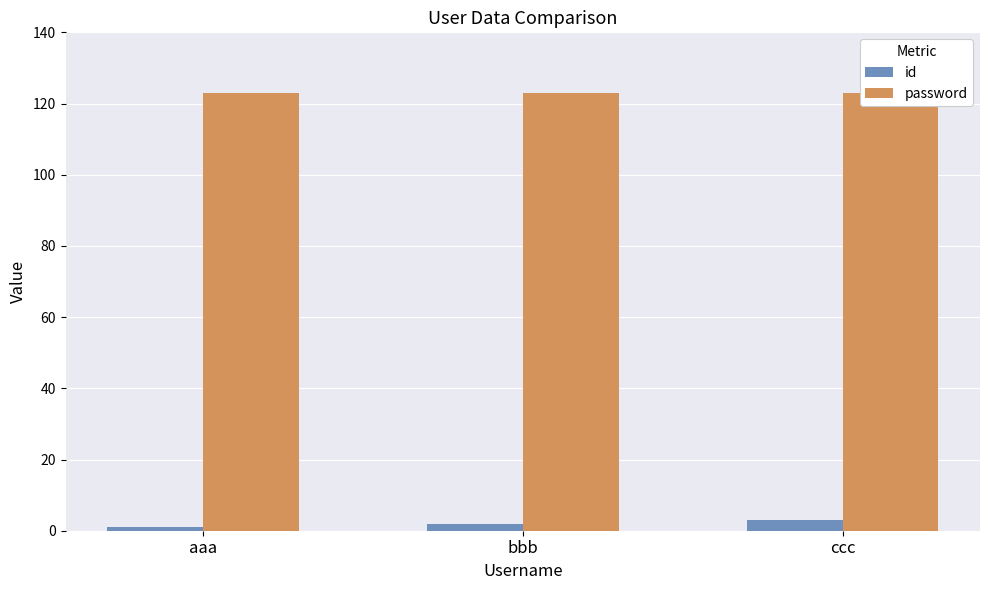

What is the label of the 2nd bar from the right?

bbb